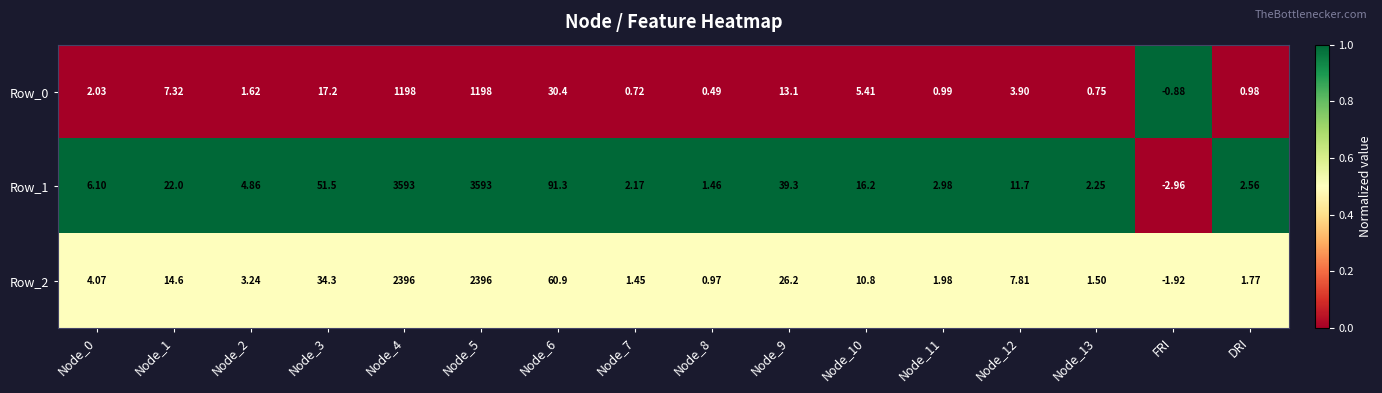

Which category has the lowest value across all series?

FRI